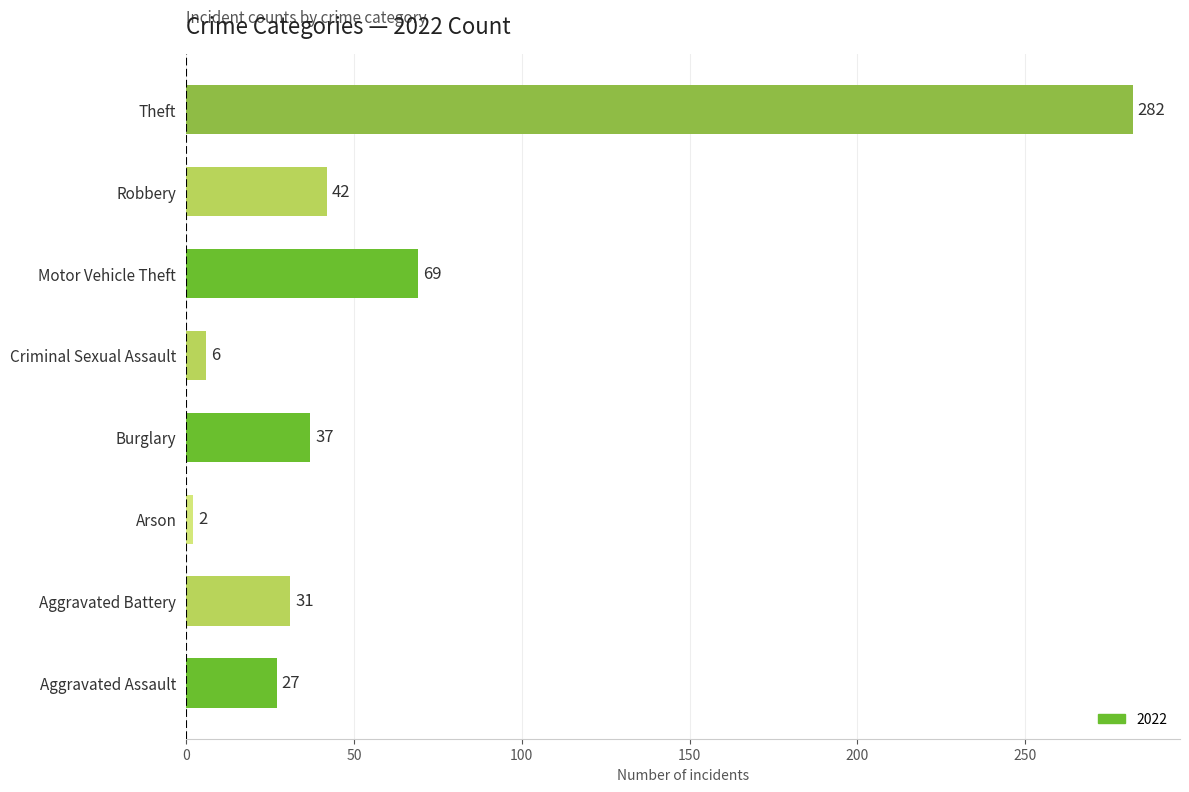

Which has a higher value, Aggravated Assault or Aggravated Battery?

Aggravated Battery